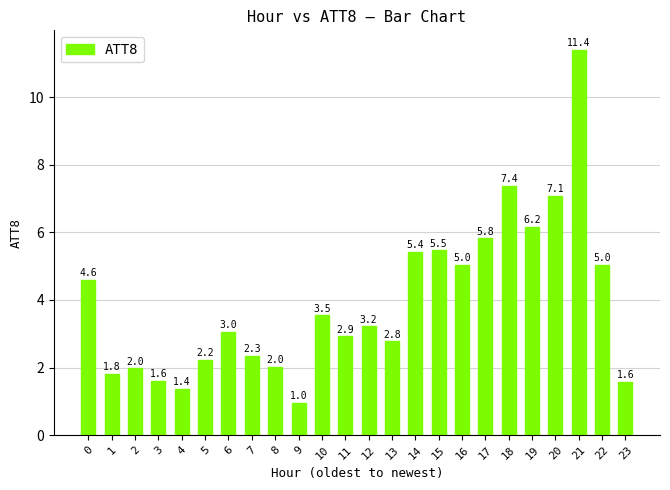

Reading left to right, what are all the values shown in this chart?

0=4.6	1=1.8	2=2.0	3=1.6	4=1.4	5=2.2	6=3.0	7=2.3	8=2.0	9=1.0	10=3.5	11=2.9	12=3.2	13=2.8	14=5.4	15=5.5	16=5.0	17=5.8	18=7.4	19=6.2	20=7.1	21=11.4	22=5.0	23=1.6